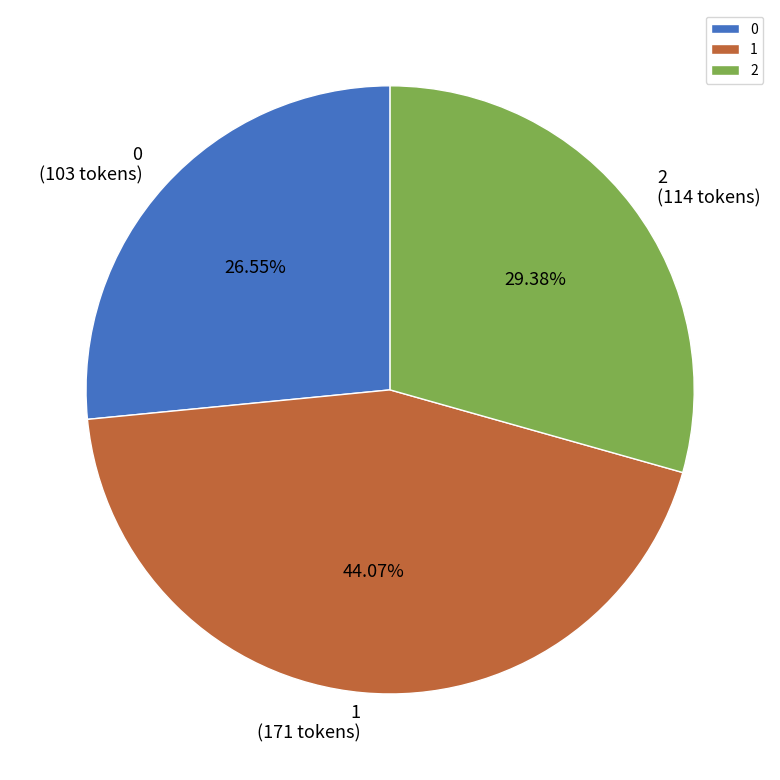

Rank the categories by value from highest to lowest.

1, 2, 0